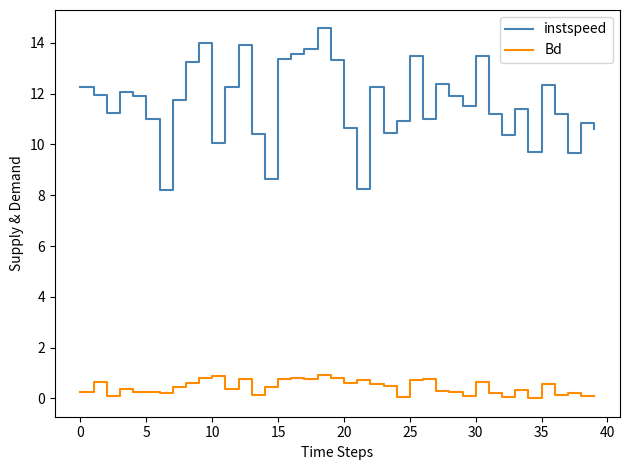

True or false: instspeed and Bd cross at least once.

False